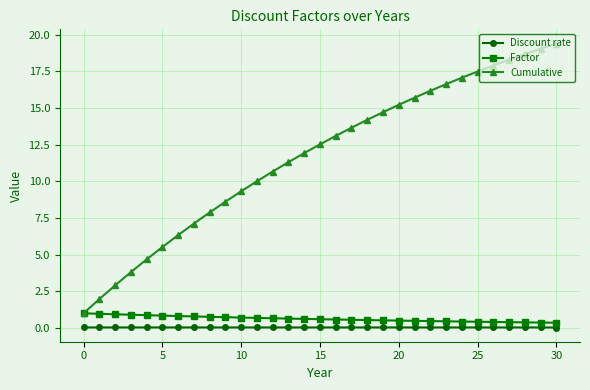

Which series has the largest range (max minus min)?

Cumulative